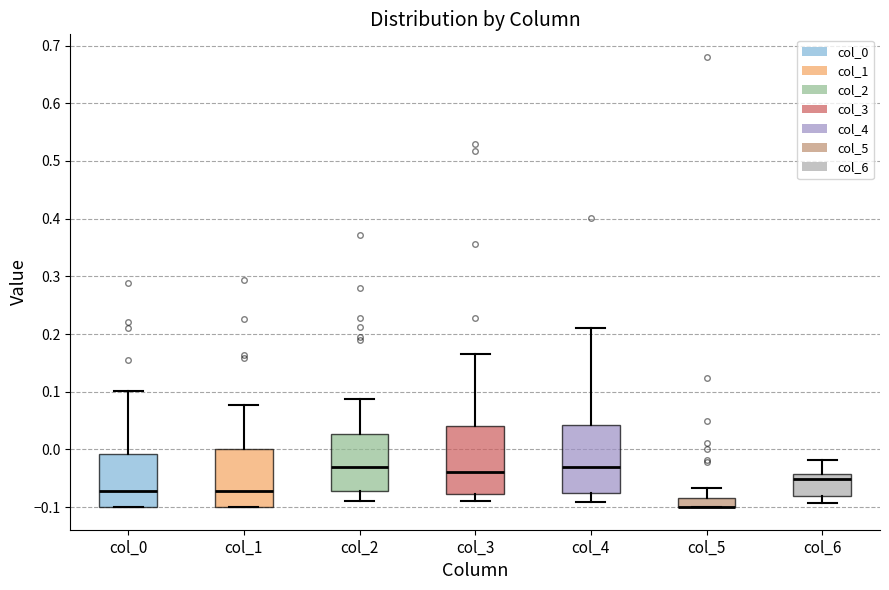

Reading left to right, read every box against the y-axis: the position of its median line, the range the box covers, and the ends of its whiskers. The values are not printed on the chart, so give them approximately, as read against the axis.

col_0: median -0.07, box -0.10 to -0.01, whiskers -0.10 to 0.10
col_1: median -0.07, box -0.10 to 0.00, whiskers -0.10 to 0.08
col_2: median -0.03, box -0.07 to 0.03, whiskers -0.09 to 0.09
col_3: median -0.04, box -0.08 to 0.04, whiskers -0.09 to 0.17
col_4: median -0.03, box -0.08 to 0.04, whiskers -0.09 to 0.21
col_5: median -0.10 (drawn on the box's lower edge), box -0.10 to -0.08, whiskers -0.10 to -0.07
col_6: median -0.05, box -0.08 to -0.04, whiskers -0.09 to -0.02